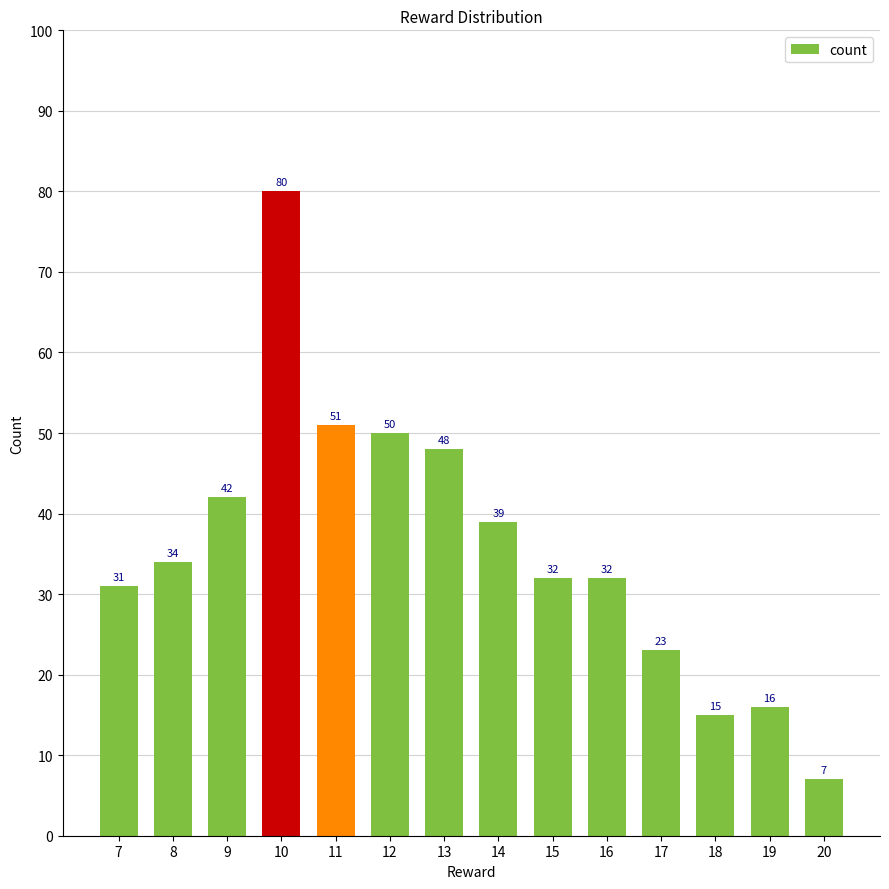

At which label is the value closest to 43?

9